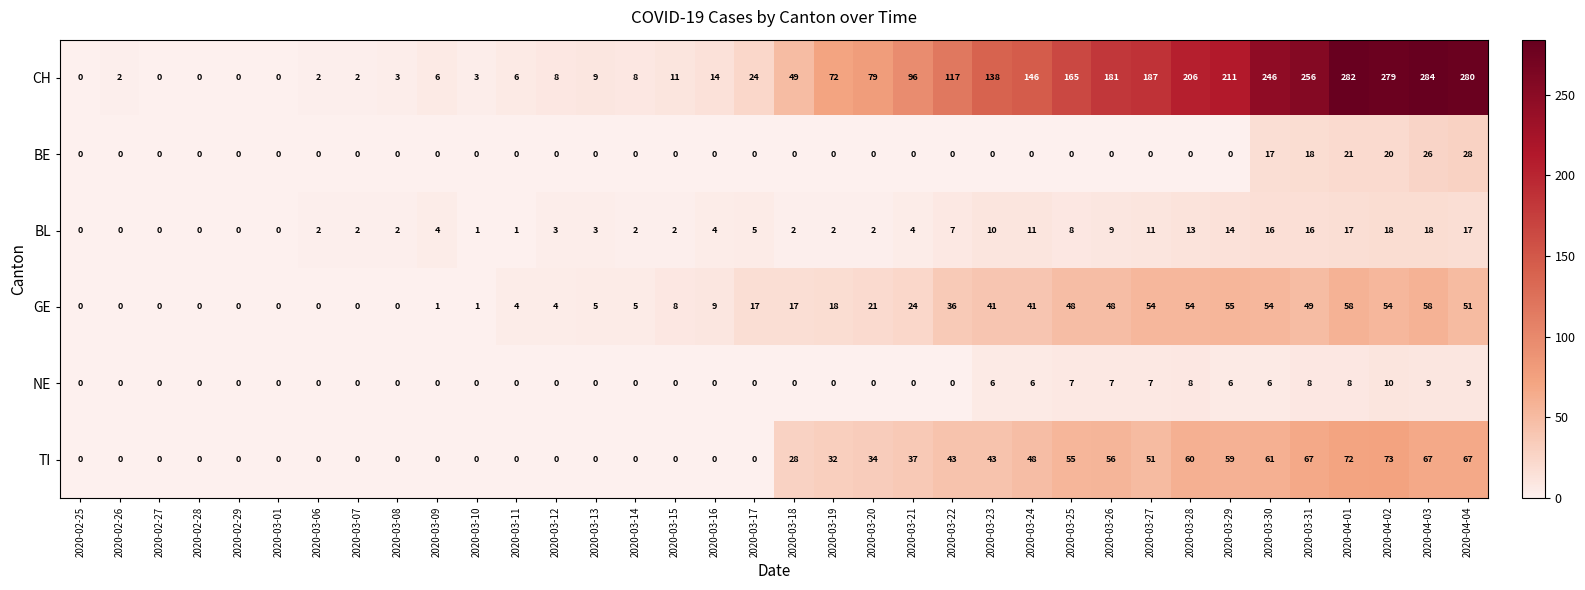

What is the difference between the CH values at 2020-03-10 and 2020-03-14?

5